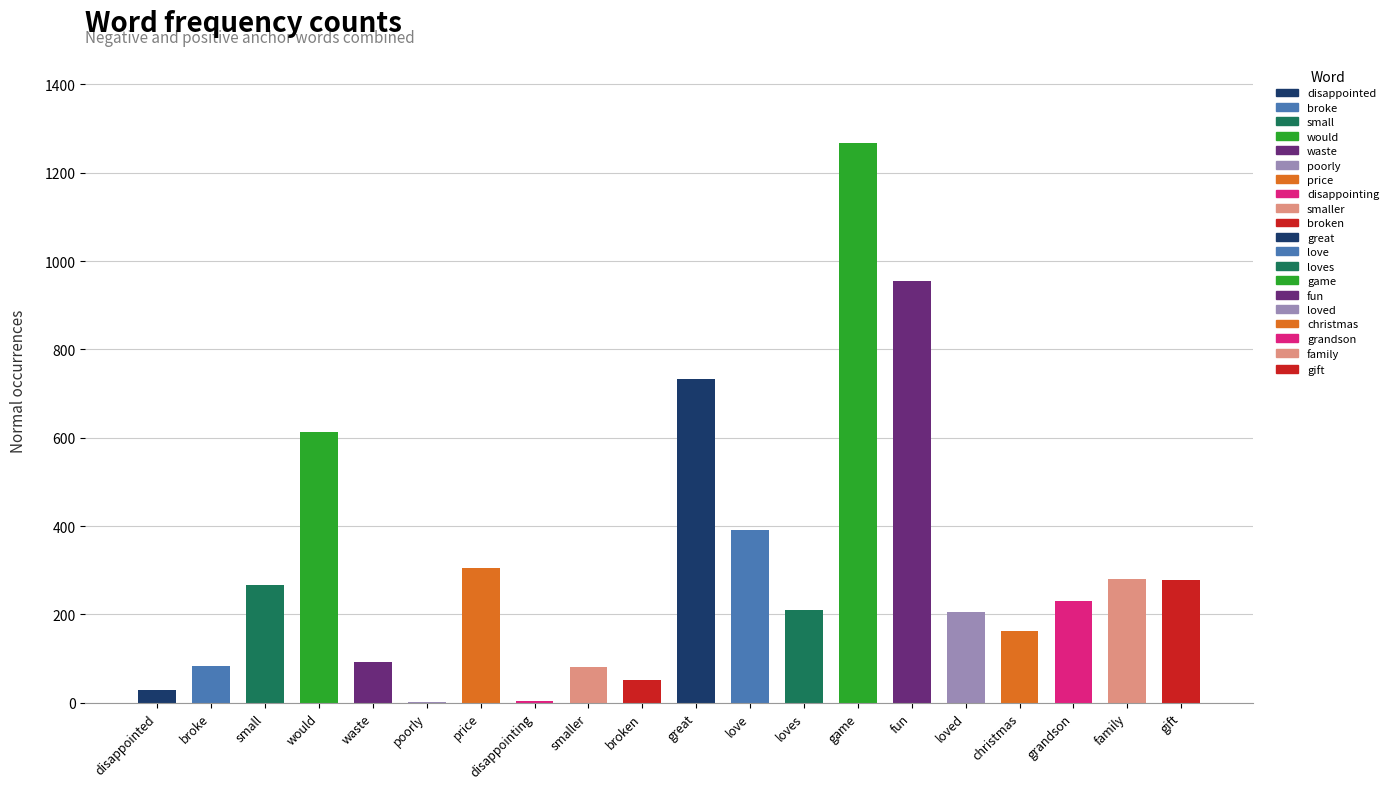

What is the greatest value displayed?

1268